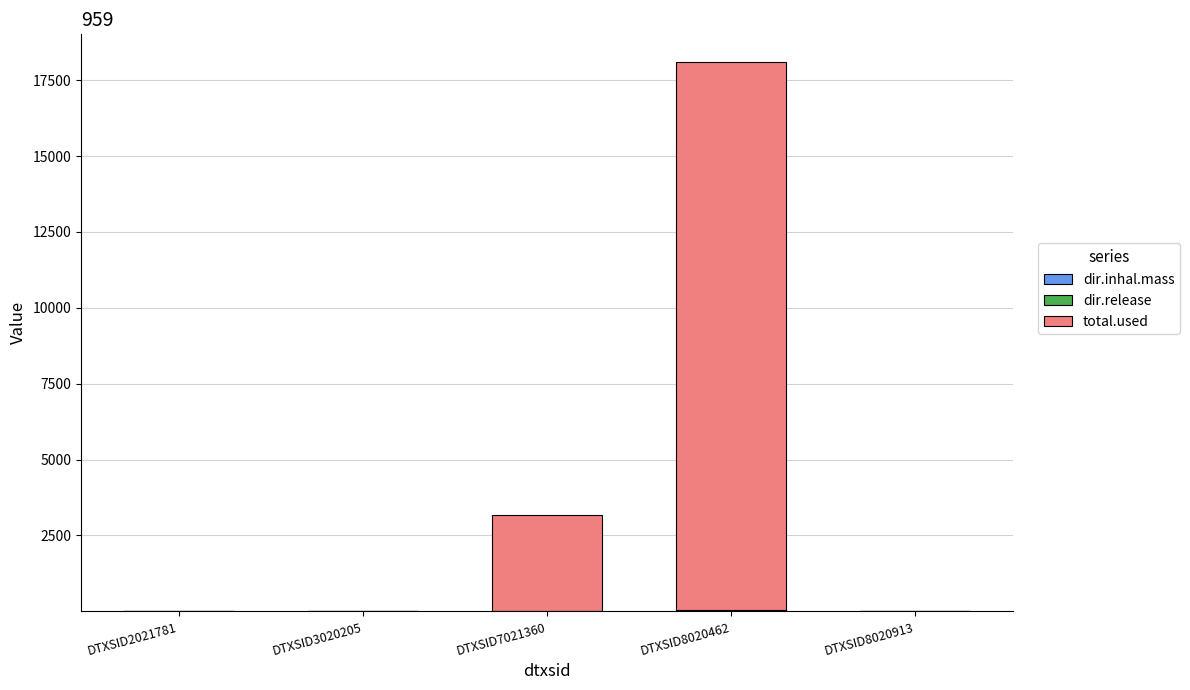

At which category is the sum across all series the highest?

DTXSID8020462